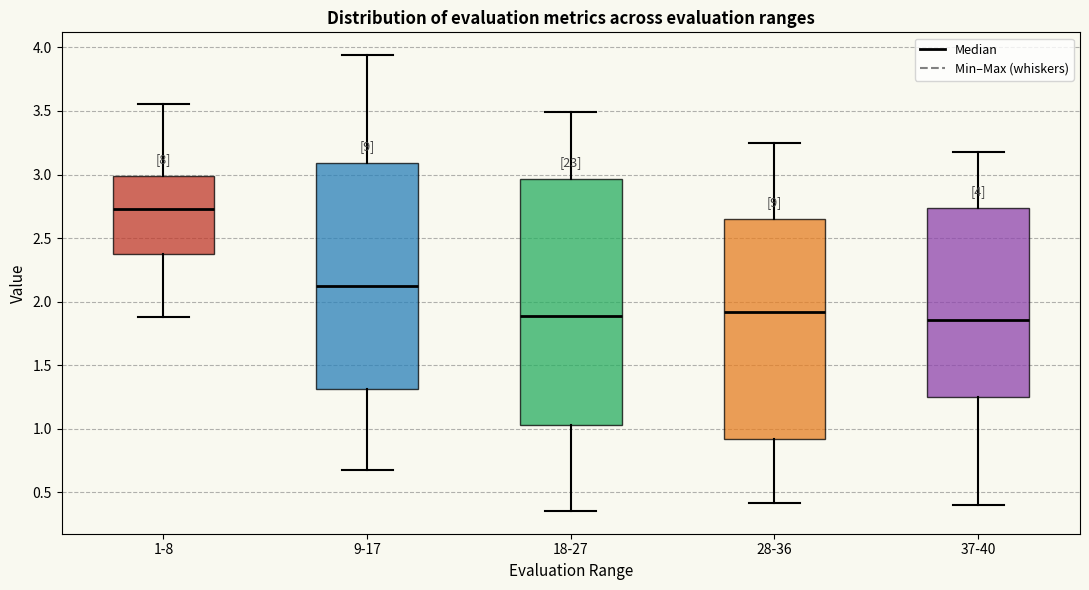

Comparing the boxes themselves (not the whiskers), which one is the tallest?

18-27